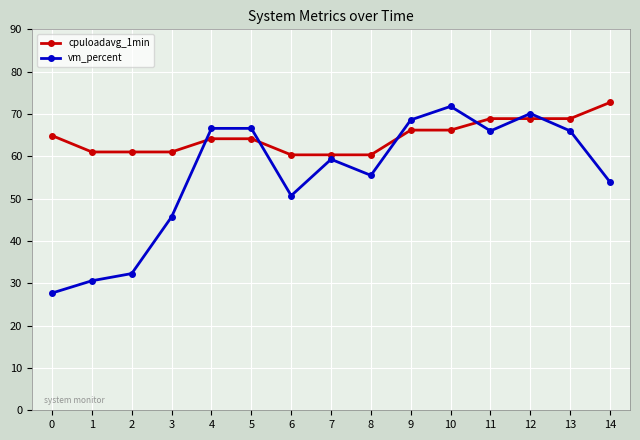

Is this an area chart (filled region under the line)?

No